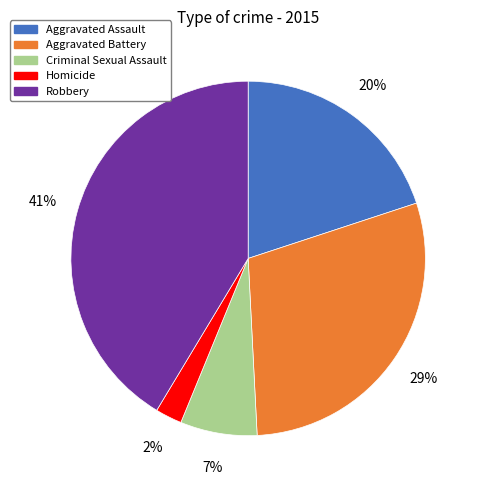

Is the sum of Homicide and Criminal Sexual Assault greater than half?

No